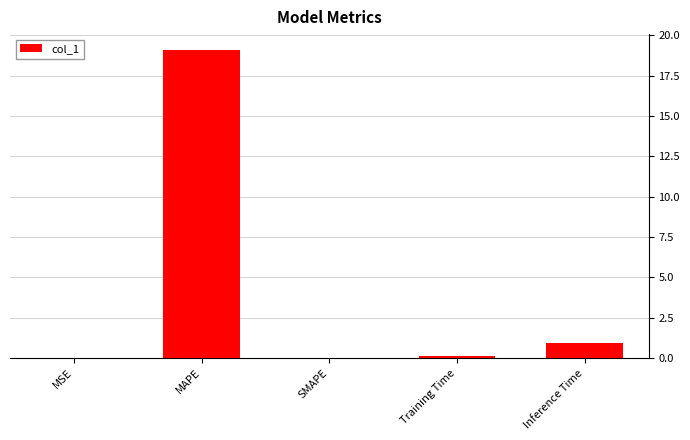

What is the change in value from MAPE to Inference Time?

-18.2